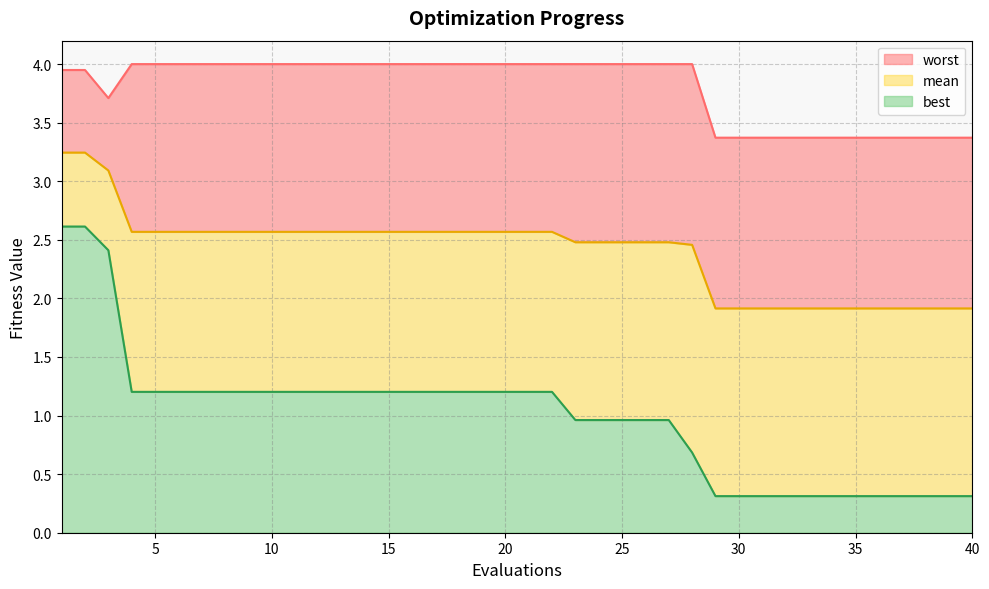

What is the sum of the best values at 35 and 15?

1.5